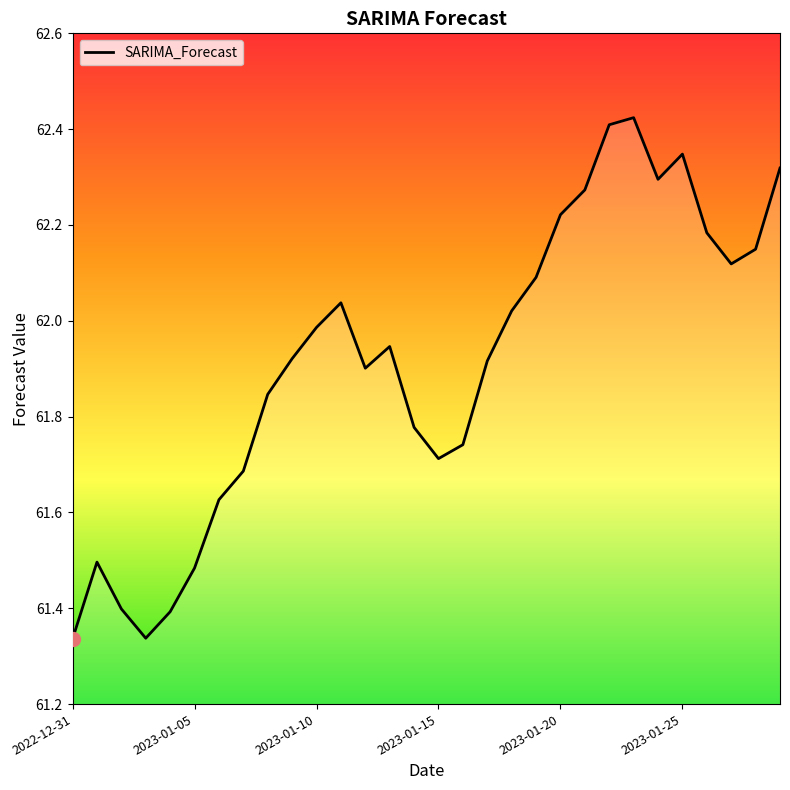

What is the difference between the maximum and minimum values?

1.1